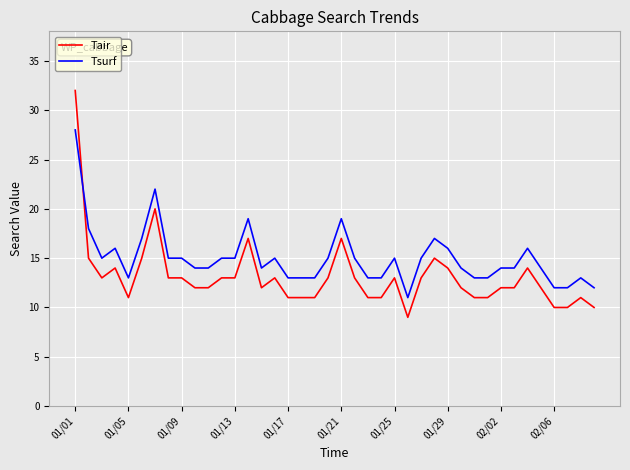

What is the highest value of the Tsurf series?

28